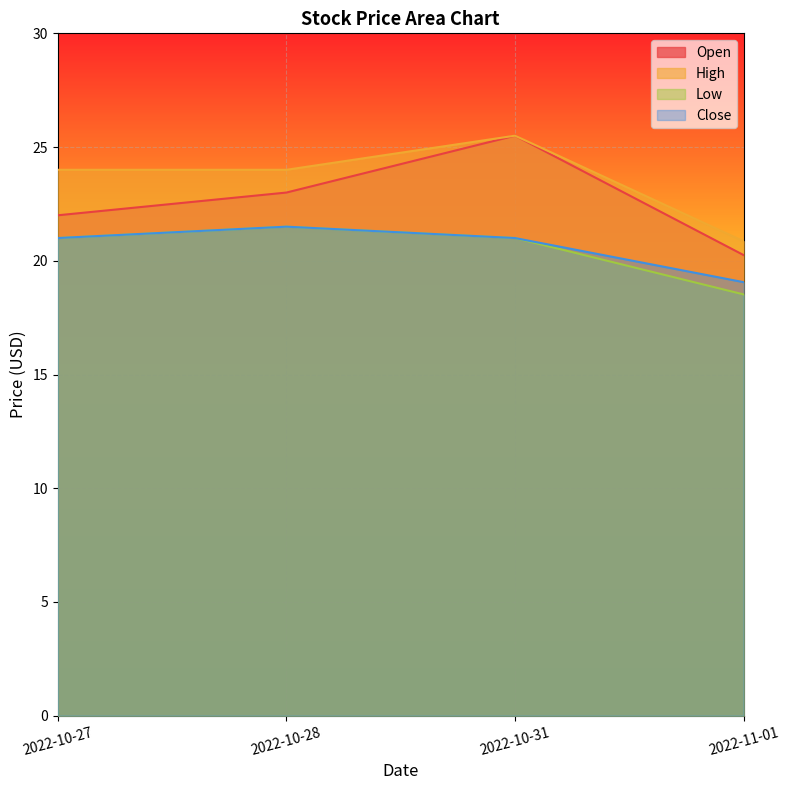

Reading left to right, extract all data points from this chart.

Open: 2022-10-27=22.0	2022-10-28=23.0	2022-10-31=25.5	2022-11-01=20.2
High: 2022-10-27=24.0	2022-10-28=24.0	2022-10-31=25.5	2022-11-01=20.9
Low: 2022-10-27=21.0	2022-10-28=21.5	2022-10-31=21.0	2022-11-01=18.5
Close: 2022-10-27=21.0	2022-10-28=21.5	2022-10-31=21.0	2022-11-01=19.1